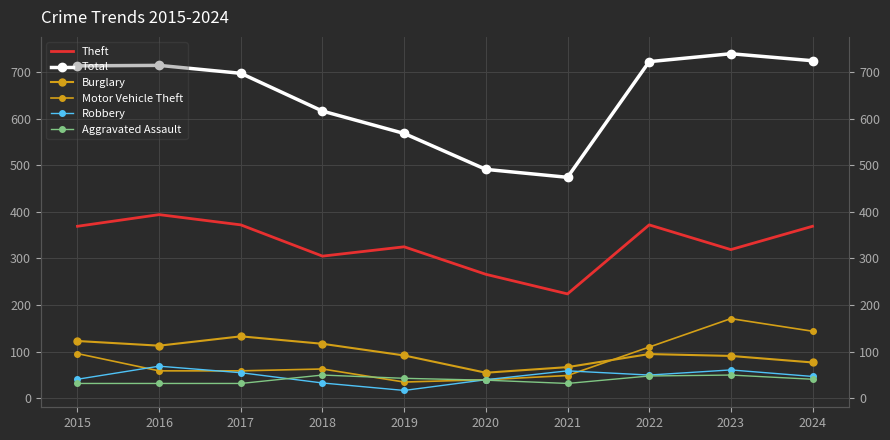

In Total, how many points are higher than both neighbors (excluding endpoints)?

2